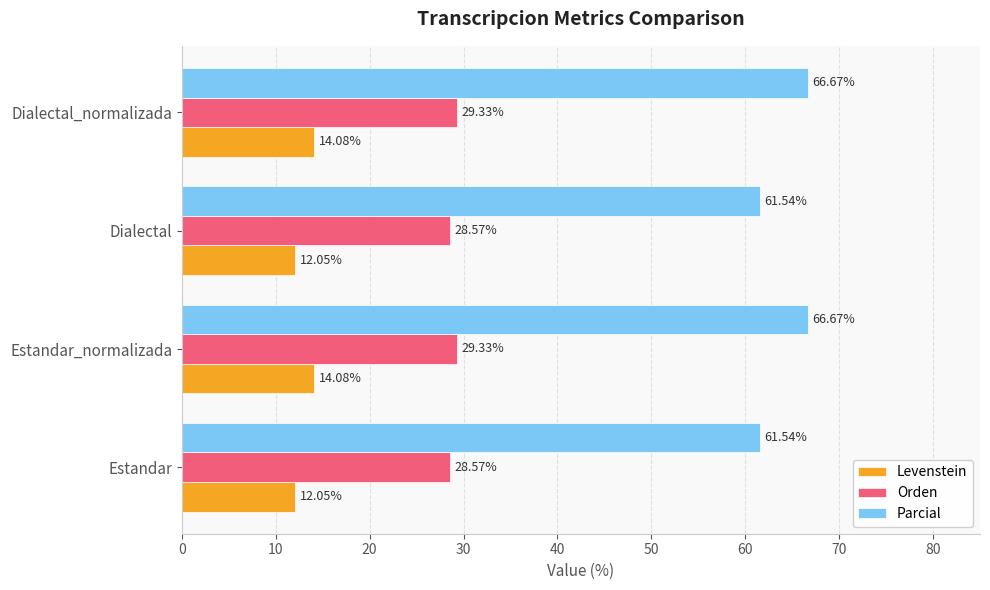

At how many categories does at least one series exceed 43?

4